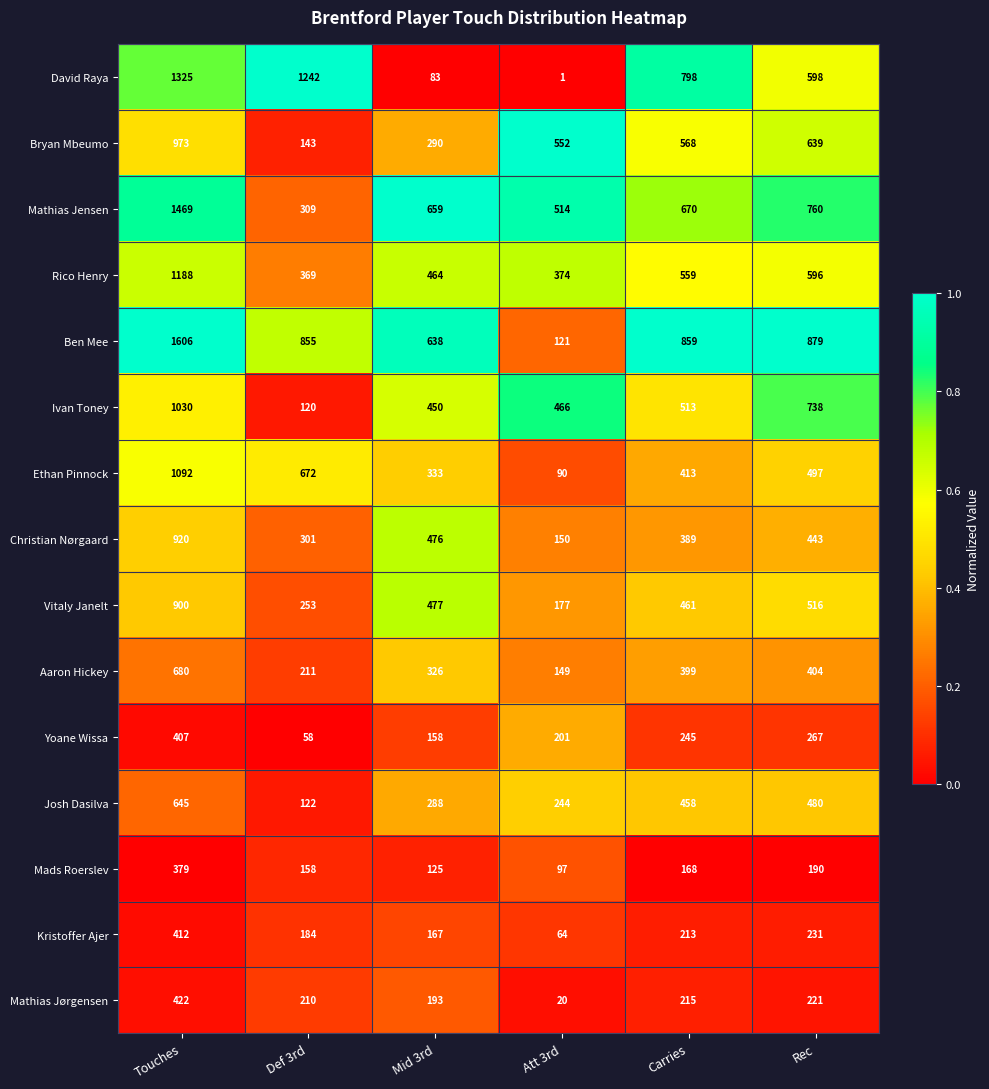

Count the number of categories in the chart.

6